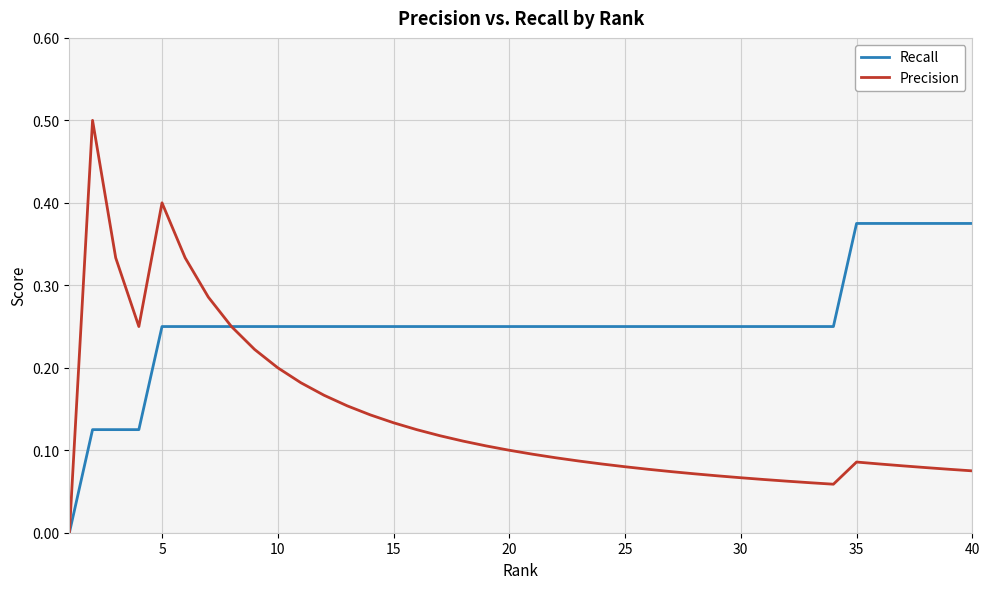

Which series has the largest total across all categories?

Recall